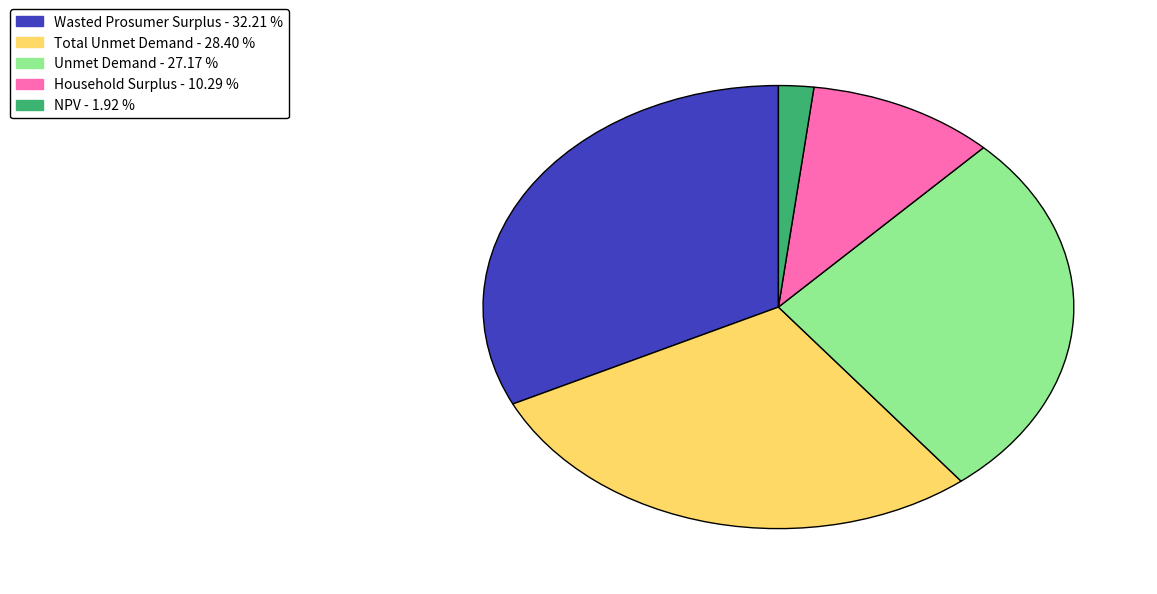

Does any single category account for the majority?

No